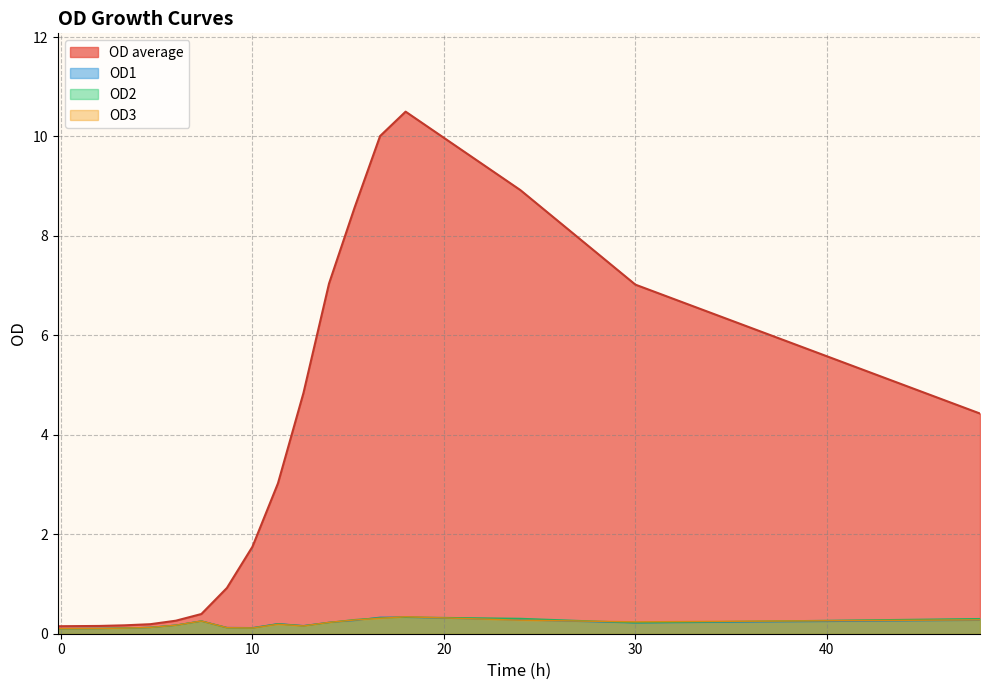

What is the total value across all series at 30?

7.7